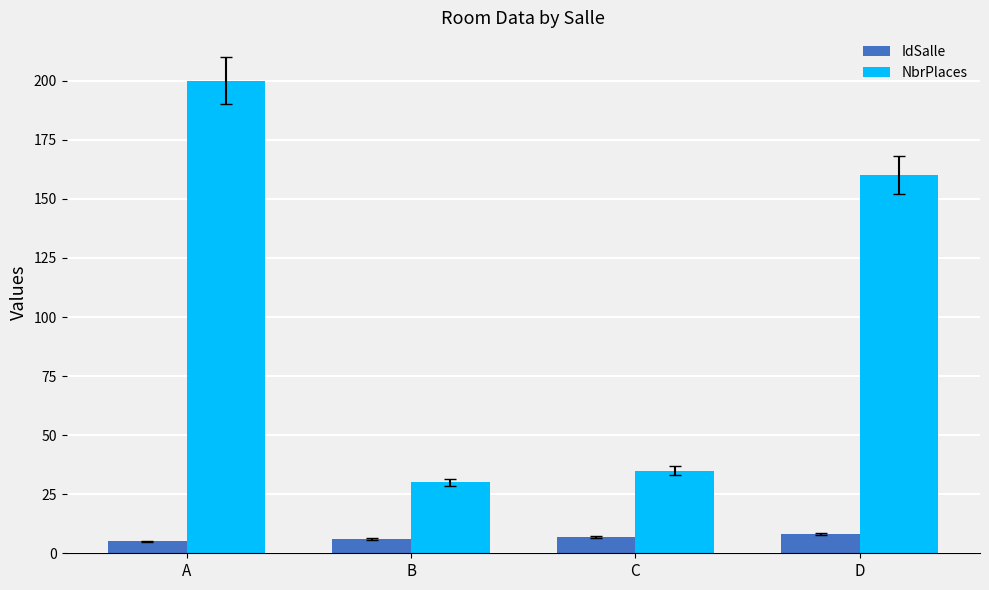

How many distinct data groups are displayed?

2